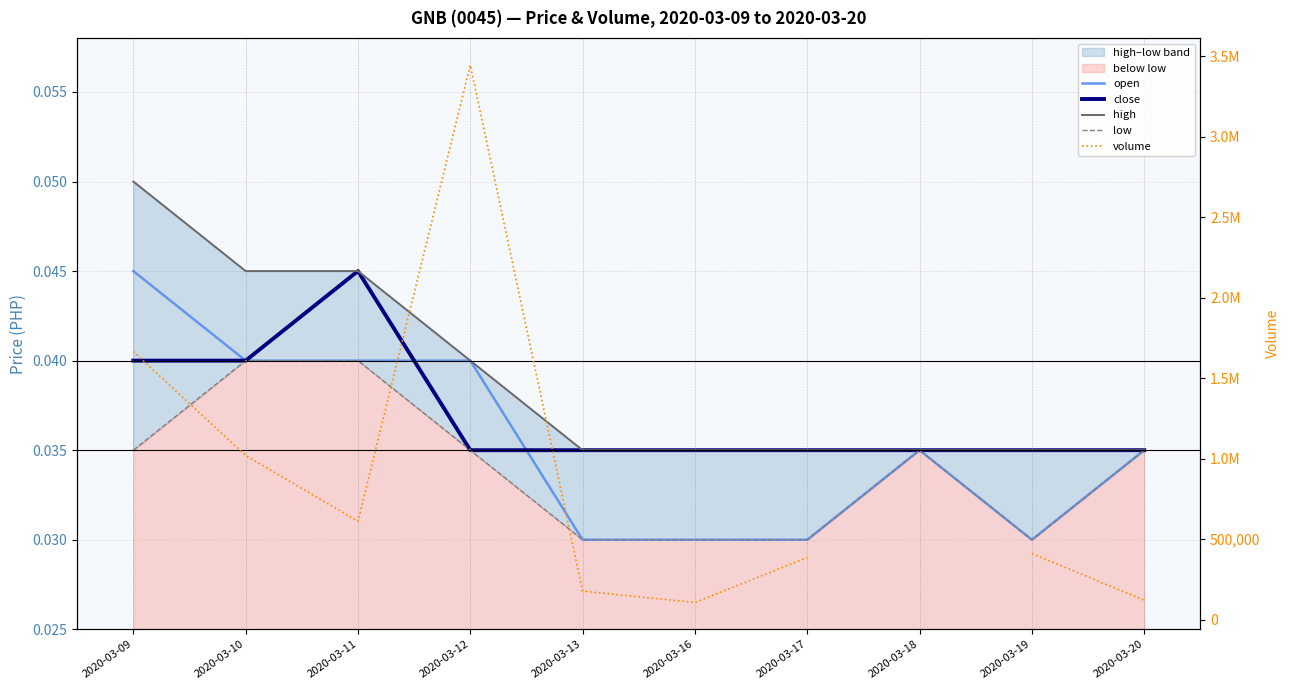

At which category does low reach its first local valley?

2020-03-19